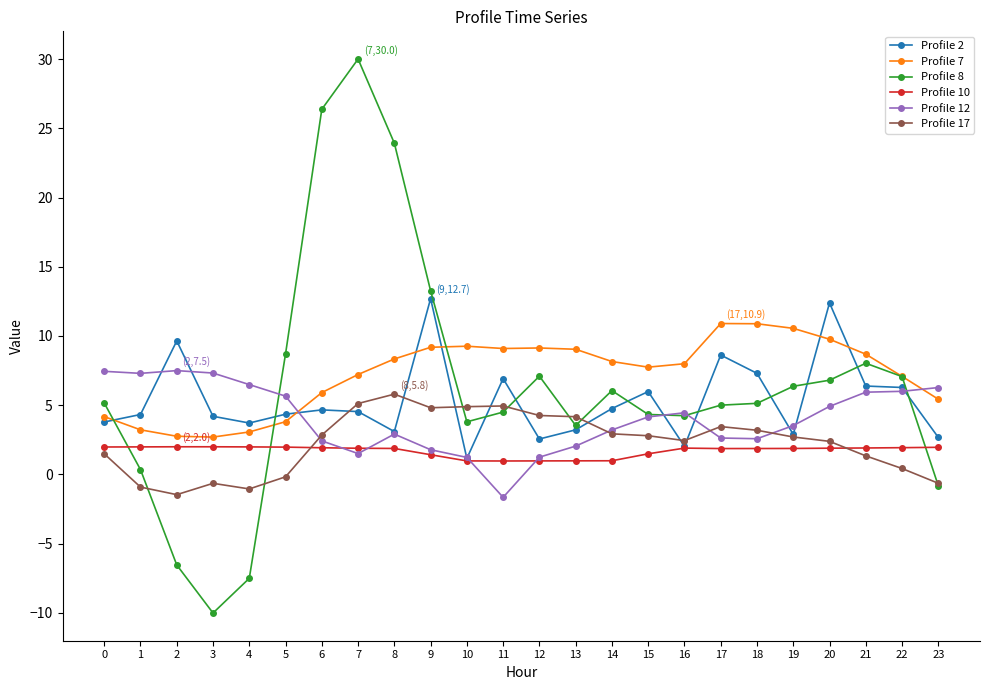

At which category is the sum across all series the highest?

7